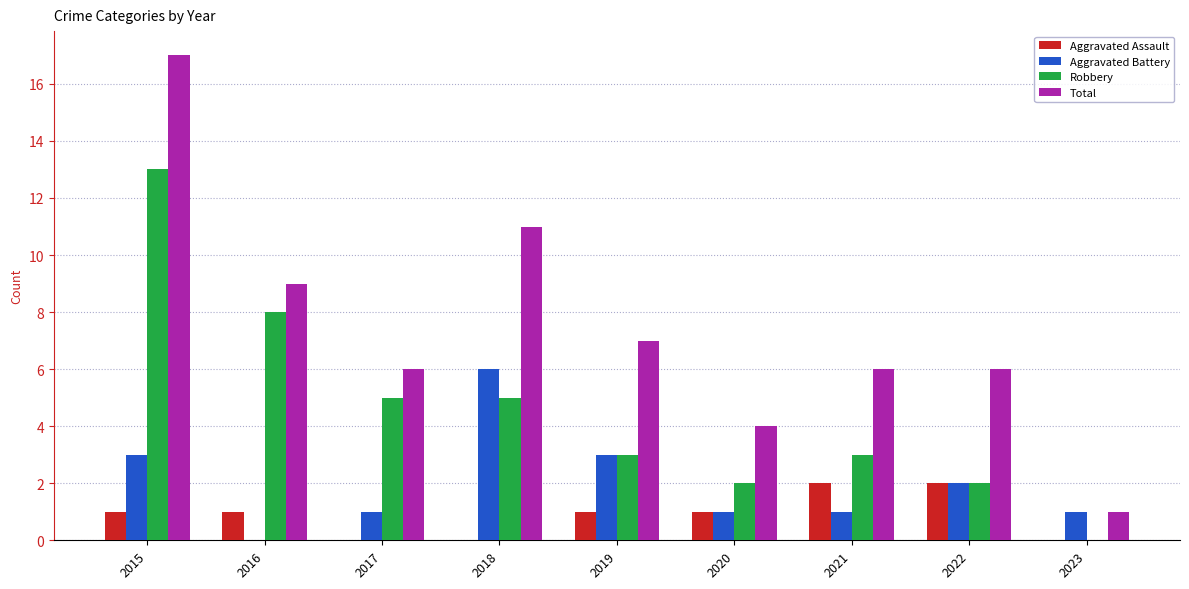

Reading left to right, extract all data points from this chart.

Aggravated Assault: 1	1	0	0	1	1	2	2	0
Aggravated Battery: 3	0	1	6	3	1	1	2	1
Robbery: 13	8	5	5	3	2	3	2	0
Total: 17	9	6	11	7	4	6	6	1